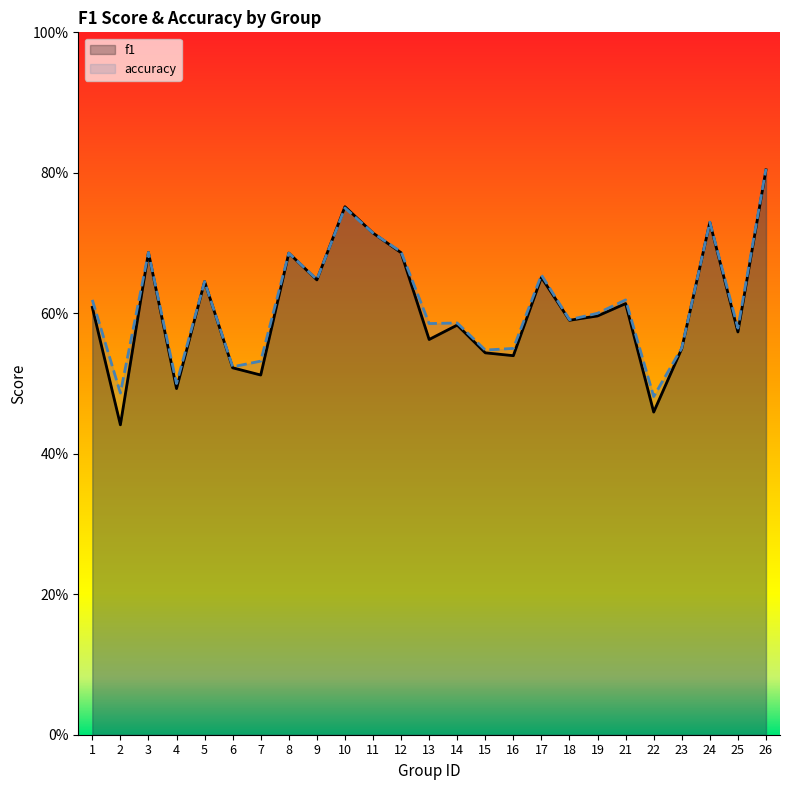

What are all the series names shown in the legend?

f1, accuracy